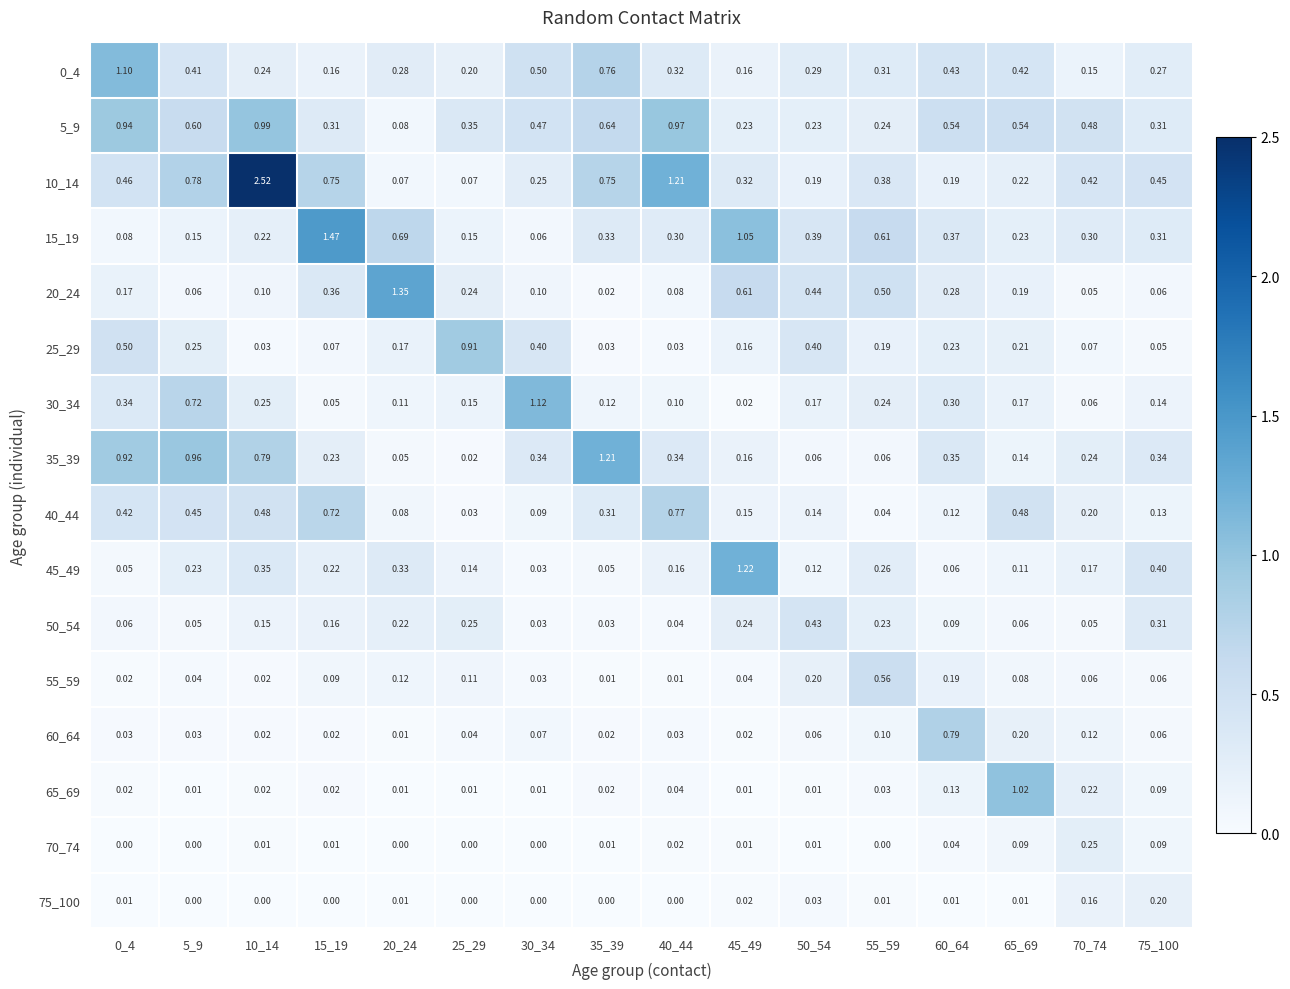

Which series changed the most between 5_9 and 35_39?

30_34